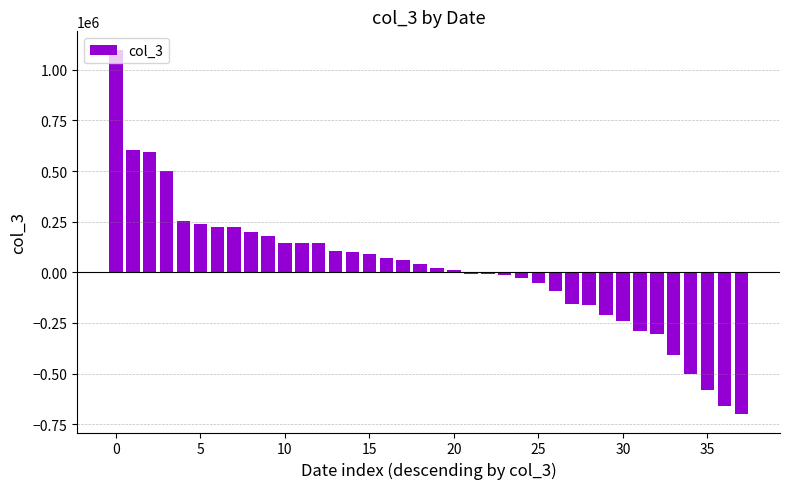

What is the smallest value displayed?

-701000